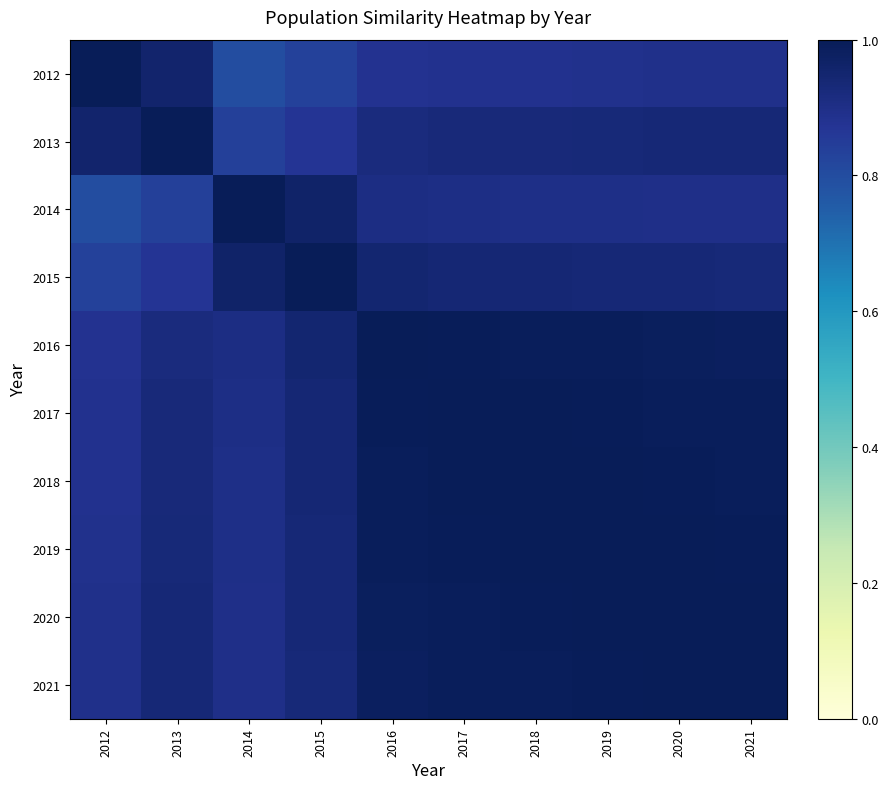

Which has a higher value, 2013 or 2019?

2013